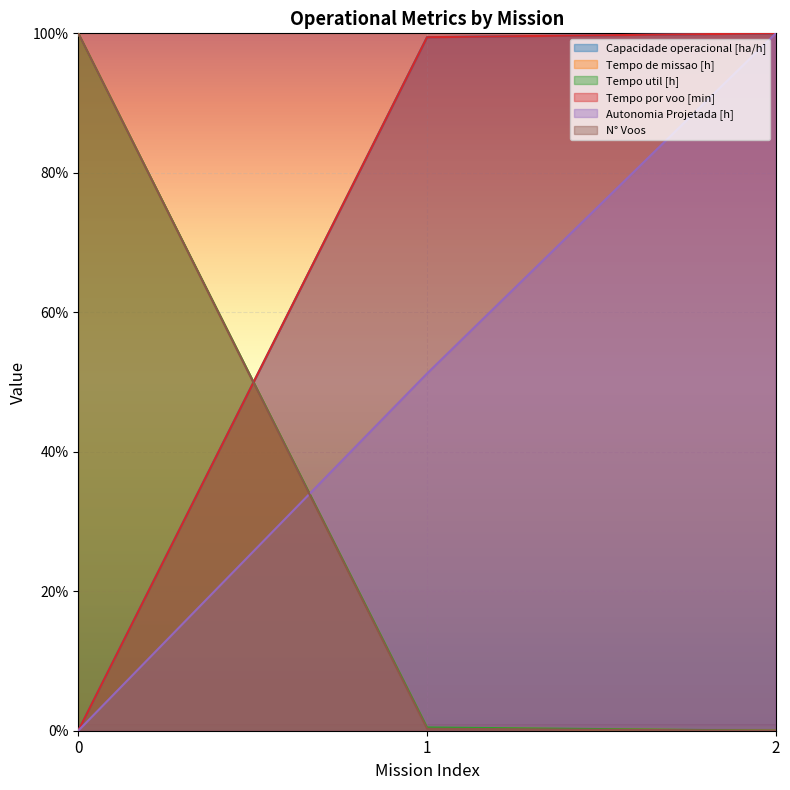

How many data points in Capacidade operacional [ha/h] are less than 99?

1